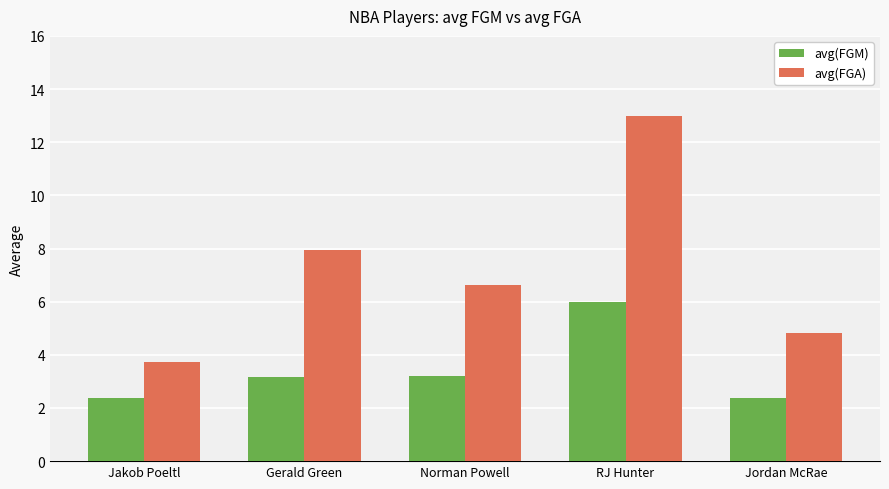

At RJ Hunter, list the series in order from largest to smallest.

avg(FGA), avg(FGM)